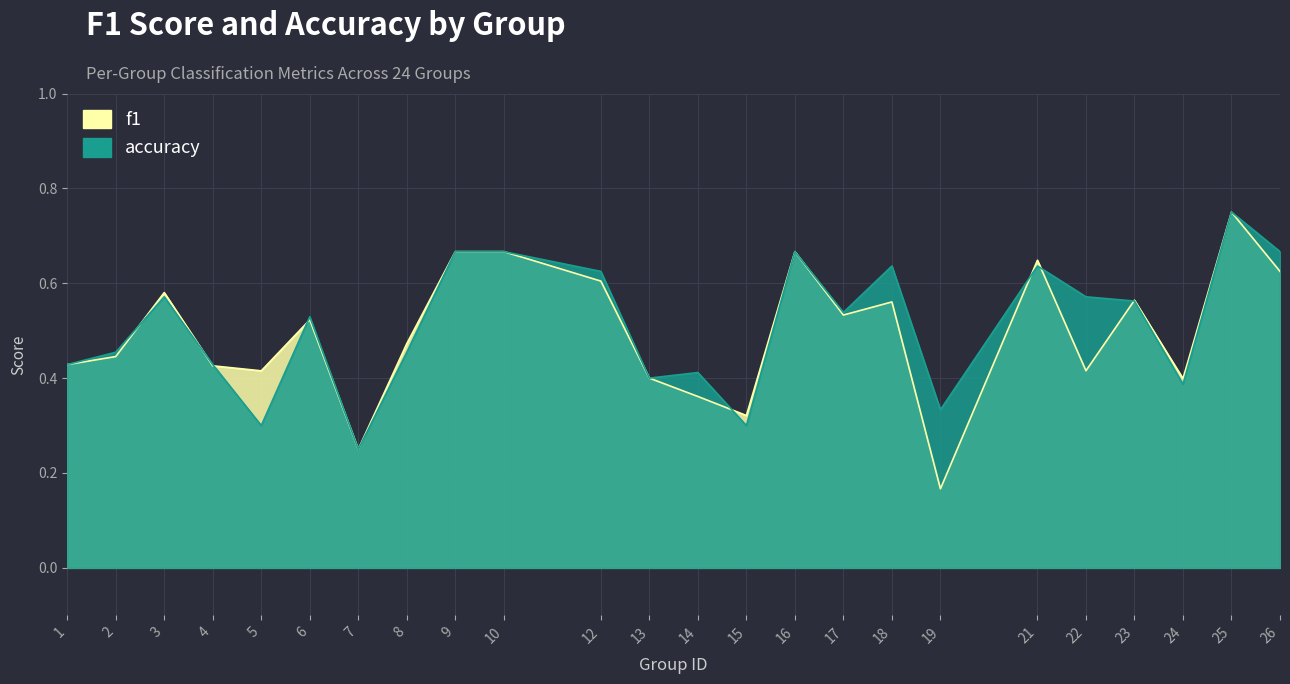

Reading left to right, transcribe all the data shown in this chart.

f1: 0.4	0.4	0.6	0.4	0.4	0.5	0.2	0.5	0.7	0.7	0.6	0.4	0.4	0.3	0.7	0.5	0.6	0.2	0.6	0.4	0.6	0.4	0.8	0.6
accuracy: 0.4	0.5	0.6	0.4	0.3	0.5	0.2	0.5	0.7	0.7	0.6	0.4	0.4	0.3	0.7	0.5	0.6	0.3	0.6	0.6	0.6	0.4	0.8	0.7